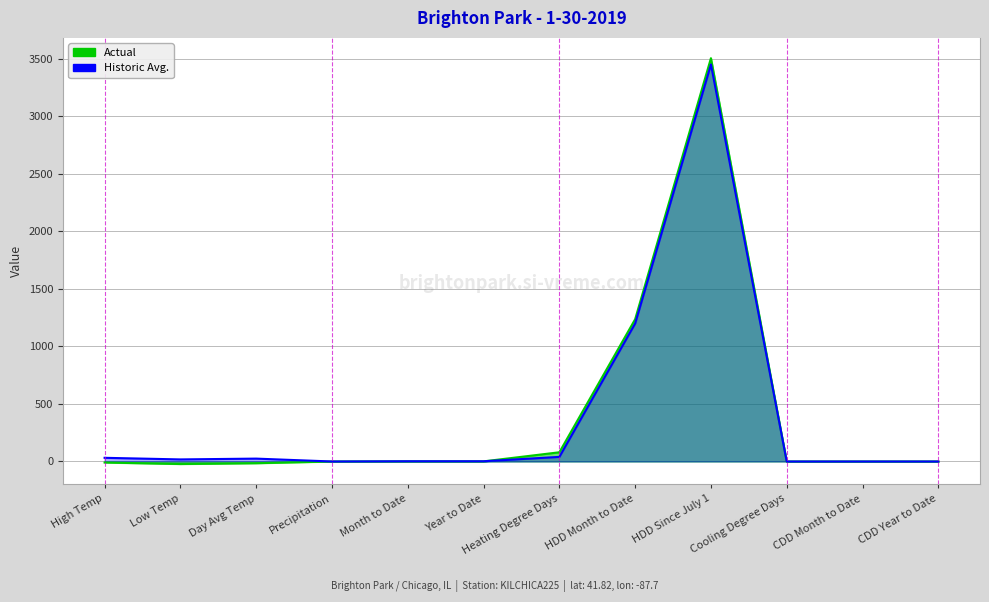

How many times do Actual and Historic Avg. cross each other?

1